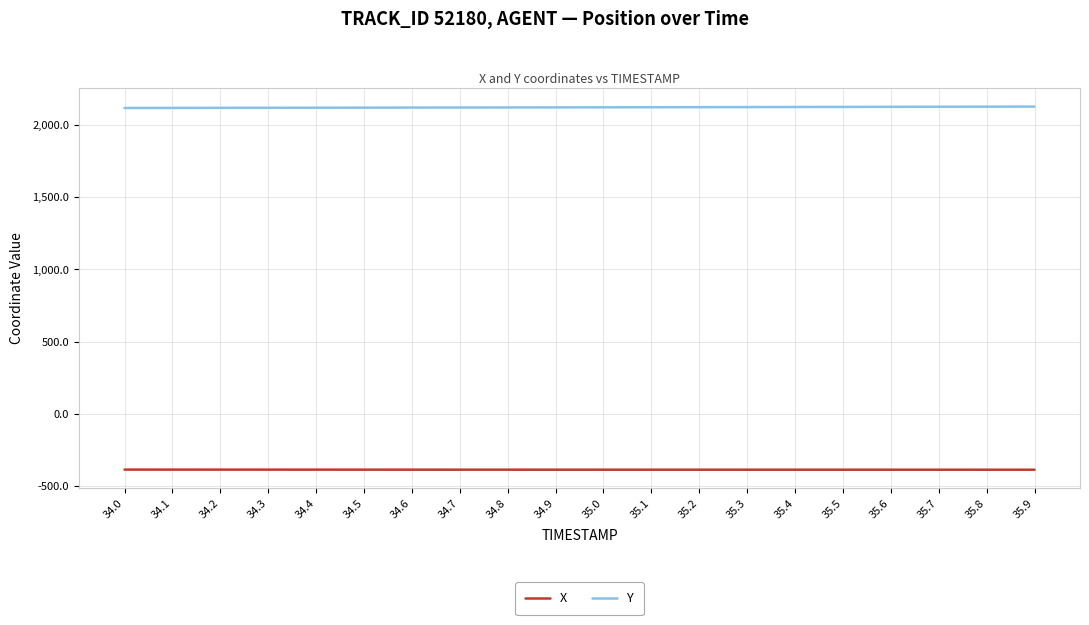

True or false: X and Y intersect in this chart.

False